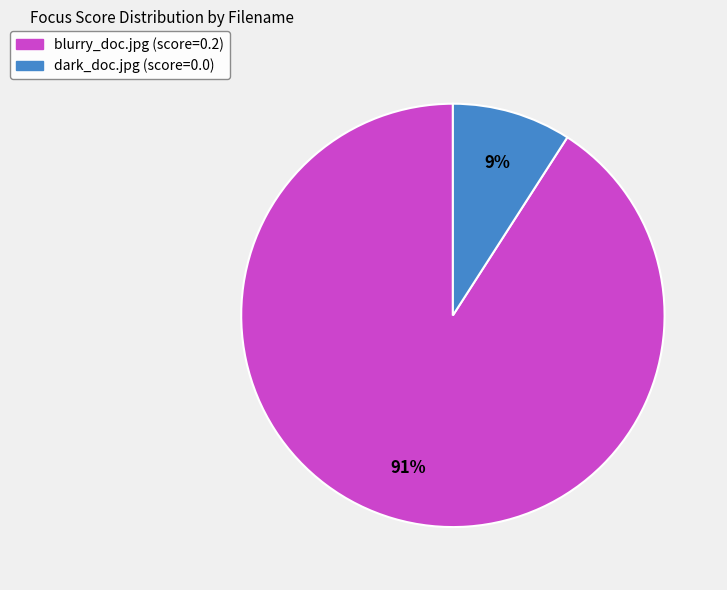

Combined, do dark_doc.jpg and blurry_doc.jpg account for over 50%?

Yes